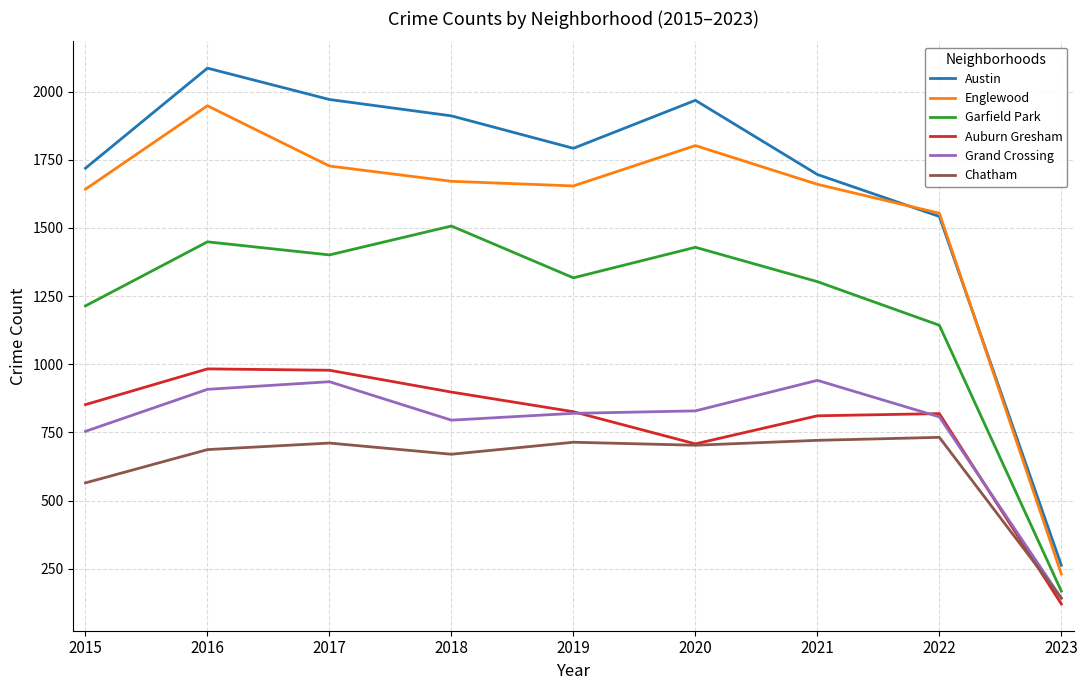

True or false: Auburn Gresham and Englewood intersect in this chart.

False